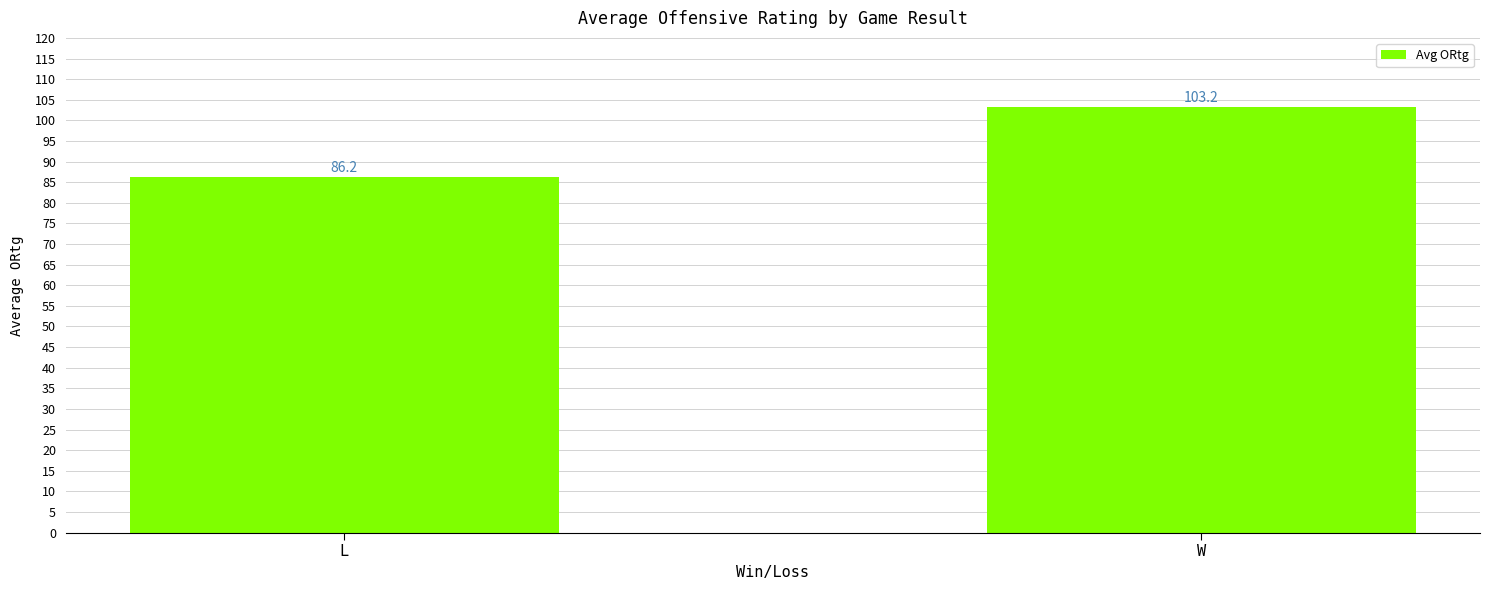

At which label is the value closest to 94?

L